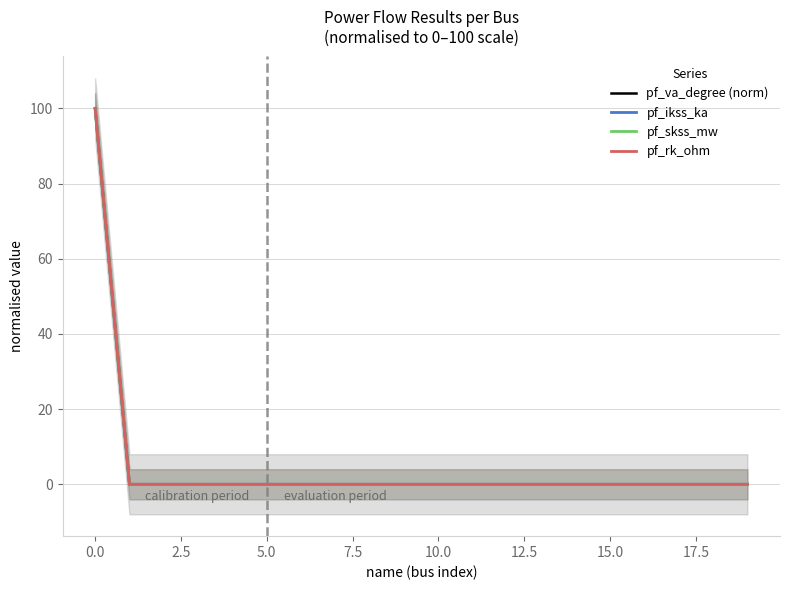

Reading left to right, transcribe all the data shown in this chart.

pf_va_degree (norm): 100	0	0	0	0	0	0	0	0	0	0	0	0	0	0	0	0	0	0	0
pf_ikss_ka: 100	0	0	0	0	0	0	0	0	0	0	0	0	0	0	0	0	0	0	0
pf_skss_mw: 100	0	0	0	0	0	0	0	0	0	0	0	0	0	0	0	0	0	0	0
pf_rk_ohm: 100	0	0	0	0	0	0	0	0	0	0	0	0	0	0	0	0	0	0	0